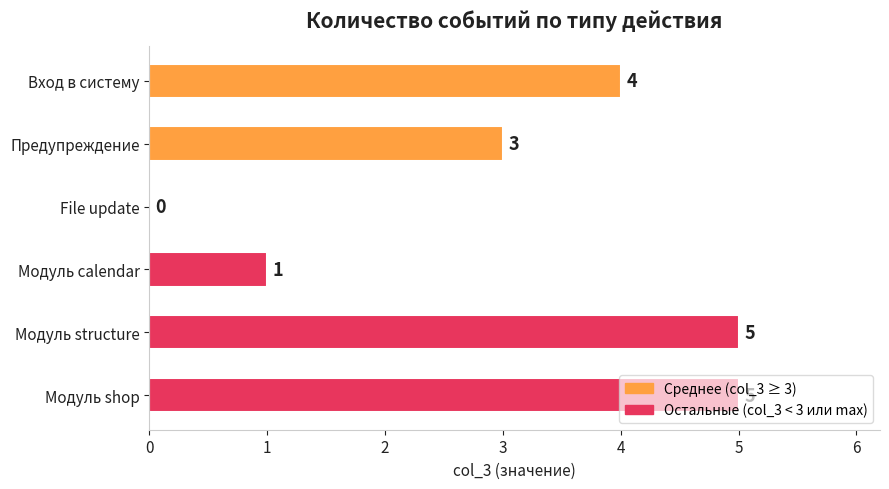

What is the maximum value shown in the chart?

5